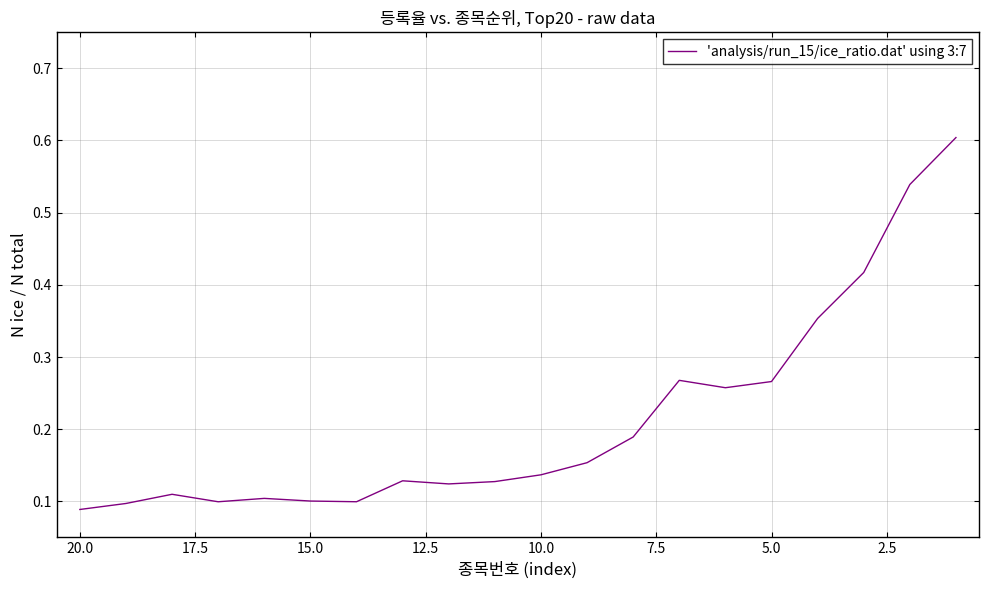

Count the number of categories in the chart.

20